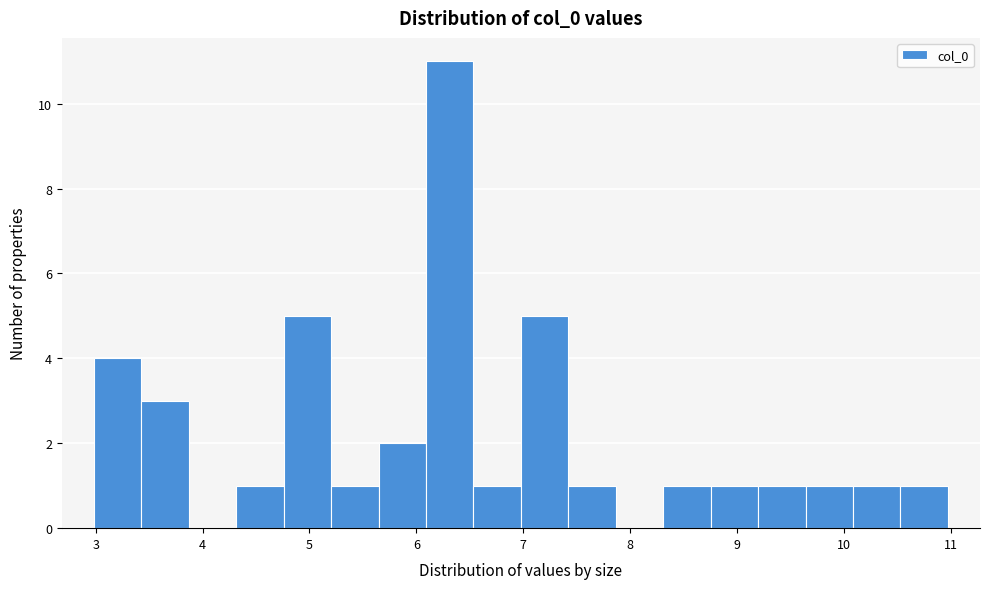

How tall is the bar that spans 10.1 to 10.5 on the x-axis? Neither the bar edges nor the heights are printed on the chart, so give them approximately, as read against the axes.

1